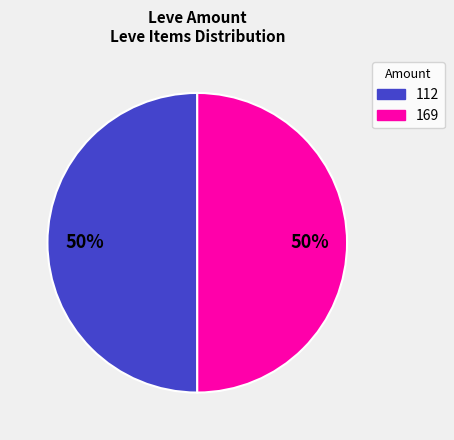

To the nearest percent, what is the average slice percentage?

50%